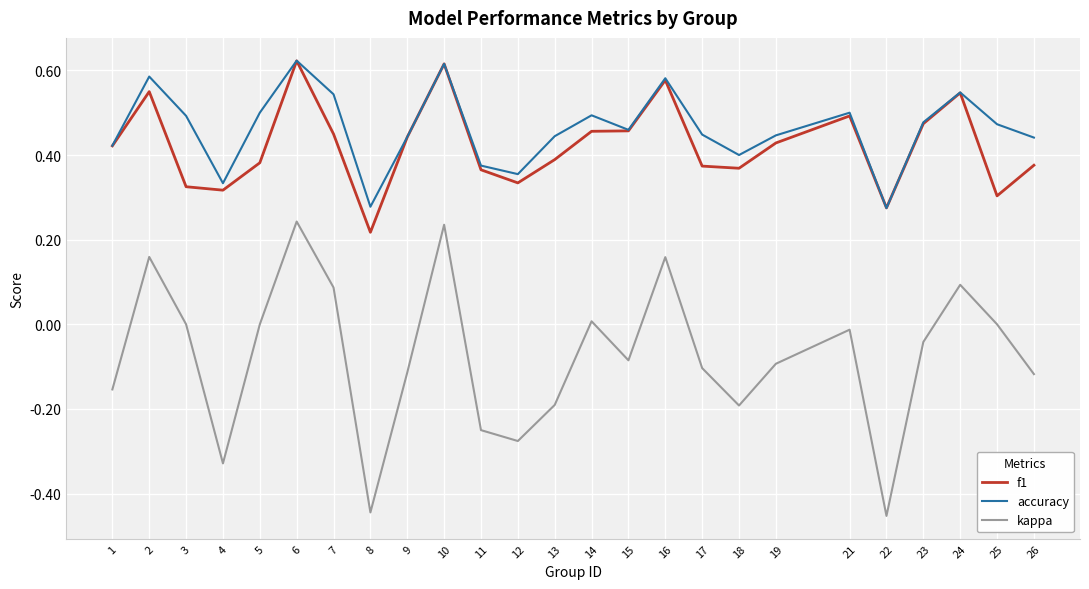

At which category does accuracy reach its first local peak?

2